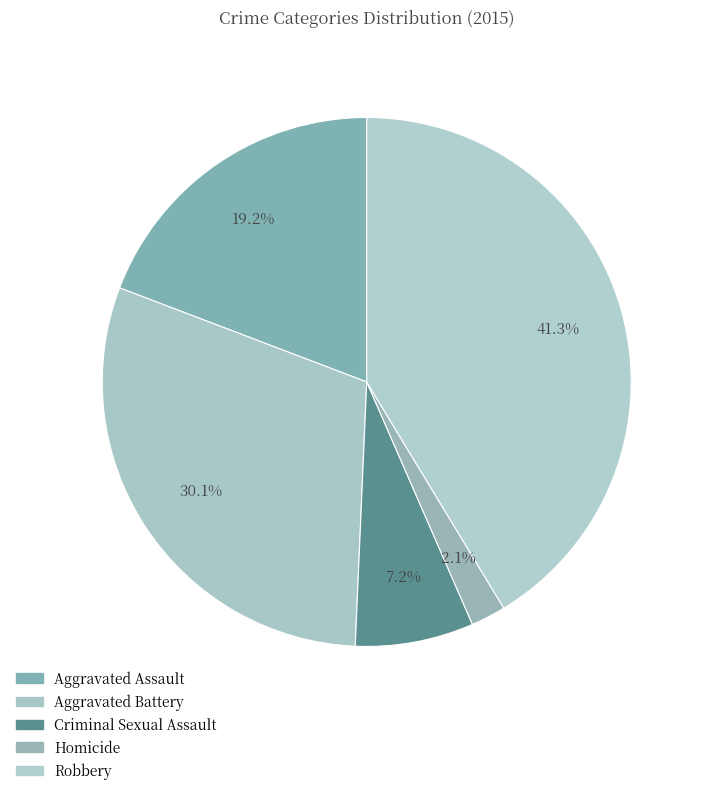

True or false: Aggravated Assault accounts for 19% of the total.

True